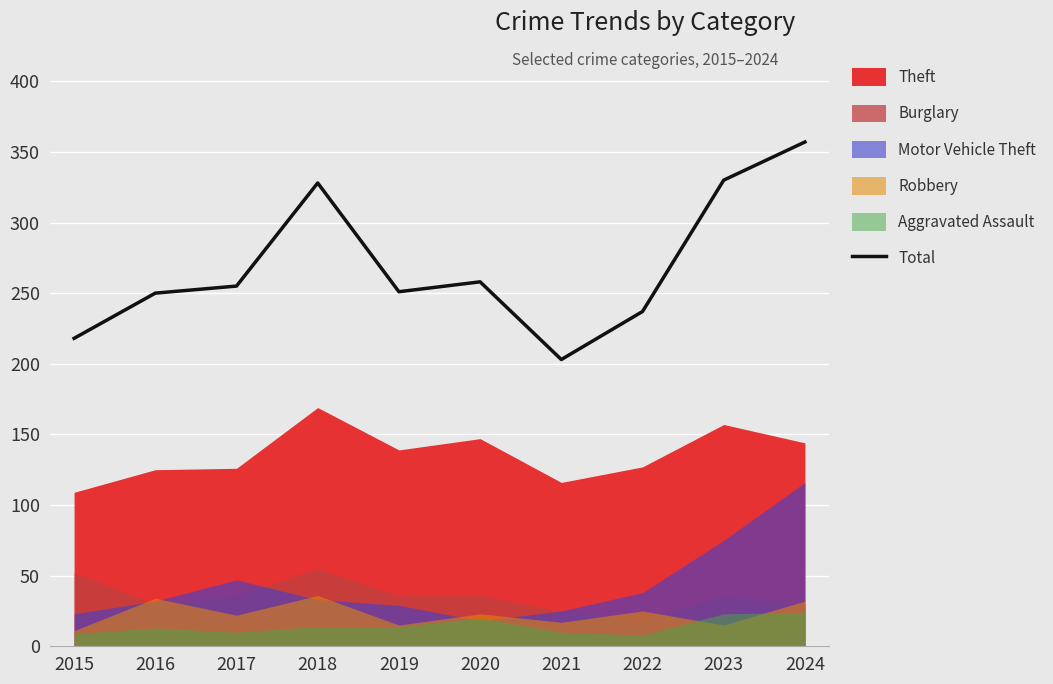

What is the value of the 9th point from the left?

330